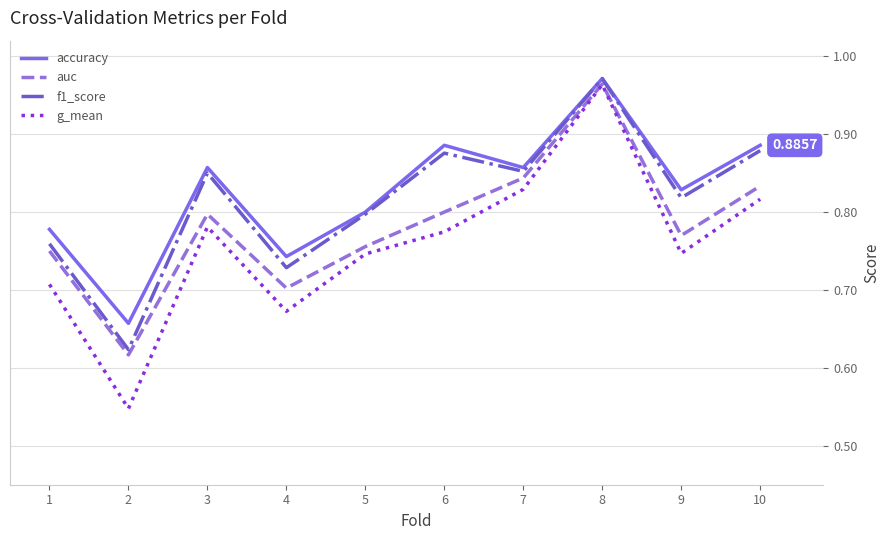

At which label is accuracy closest to 0?

2